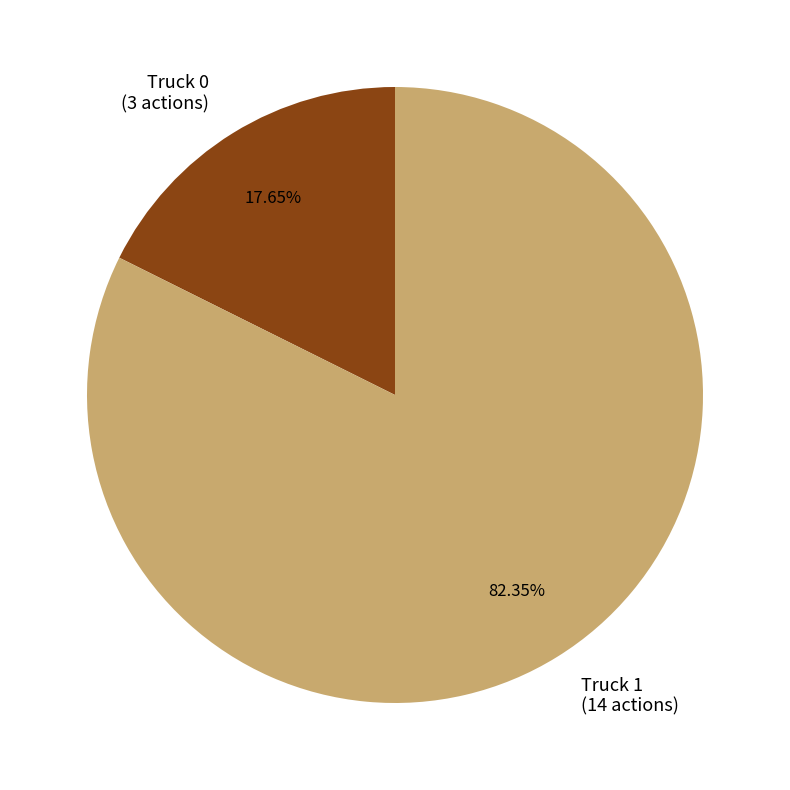

What percentage is the Truck 0 slice, to the nearest percent?

18%